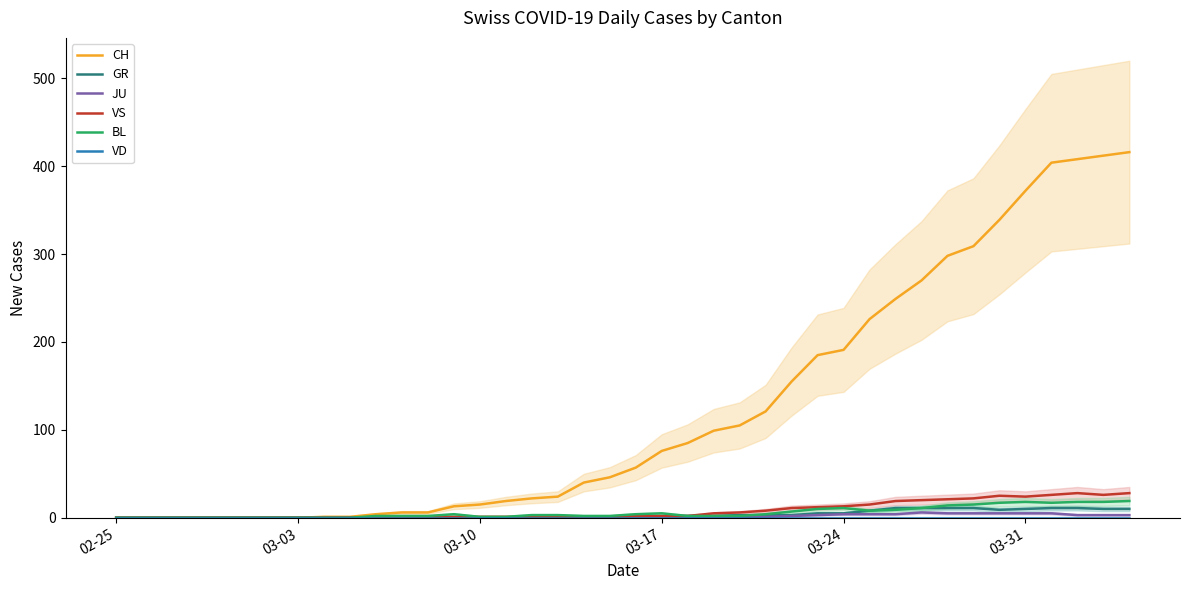

What is the difference between the second highest and second lowest values in the JU series?

5